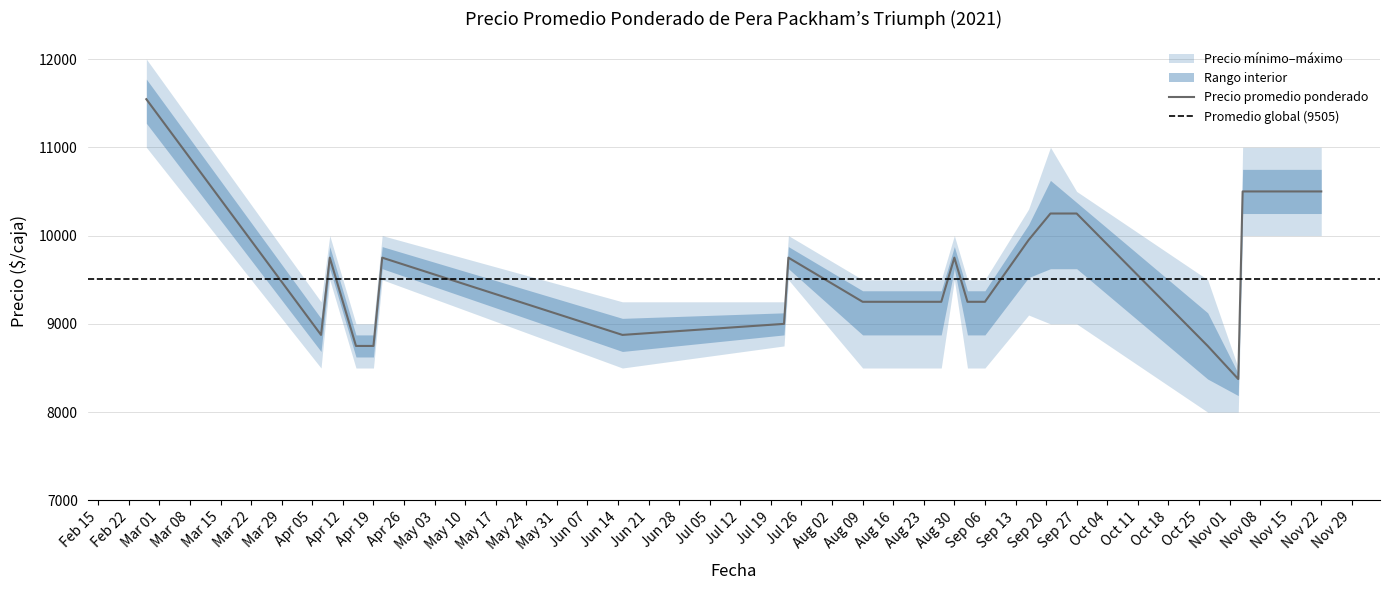

What is the spread (max minus min) of values at 2021-07-22?

500